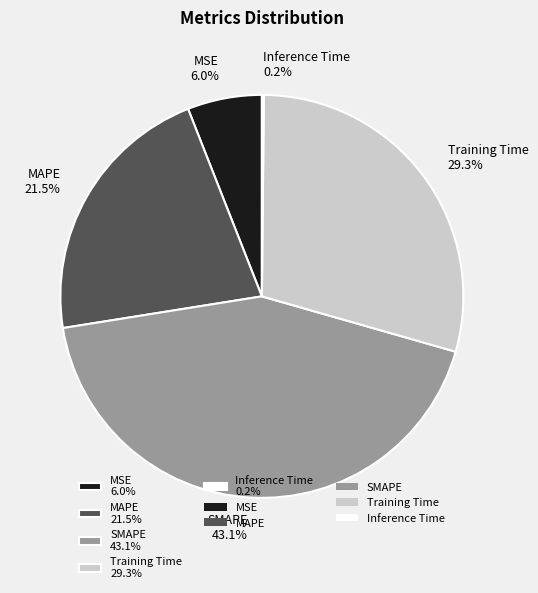

What portion of the pie excludes SMAPE?

56.9%